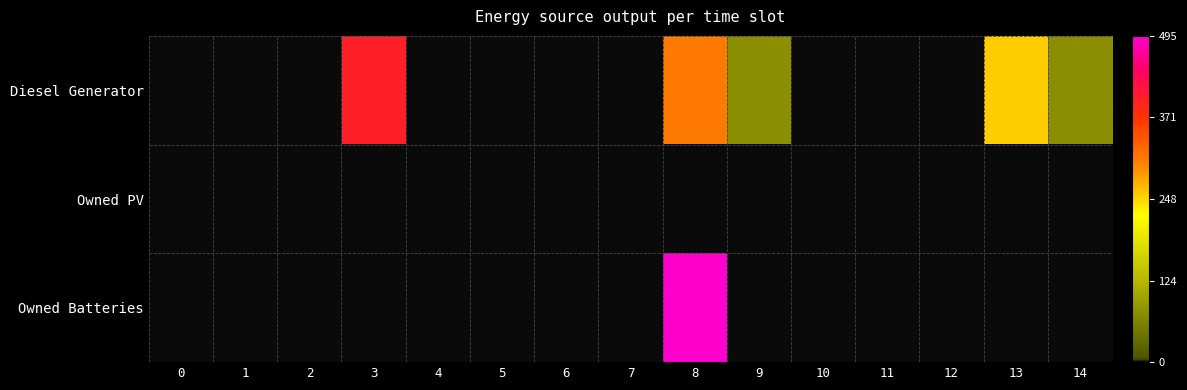

At which category is the sum across all series the highest?

8